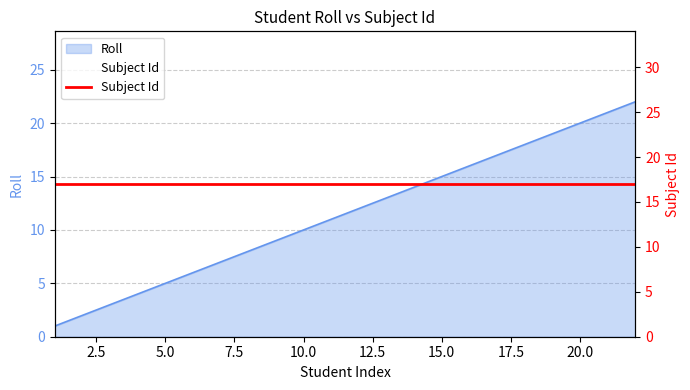

Count the number of categories in the chart.

20